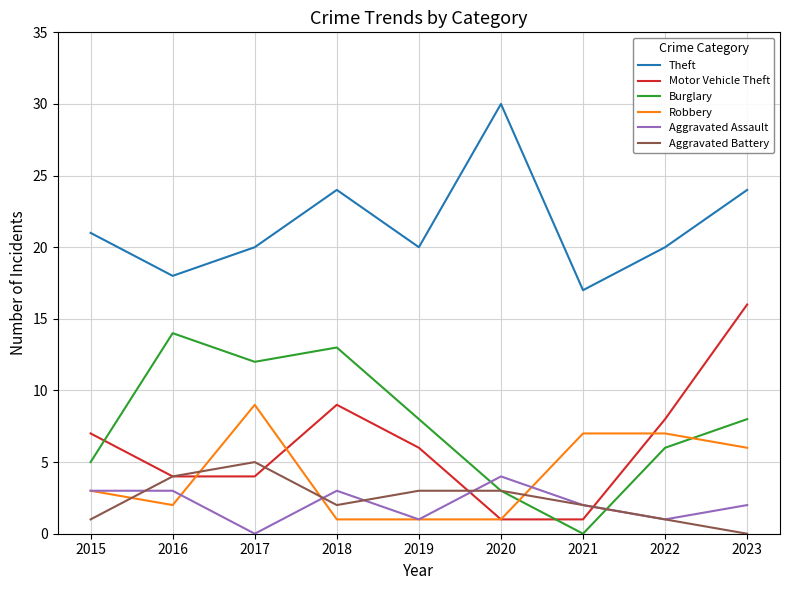

True or false: Robbery has a value of 1 at 2015.

False